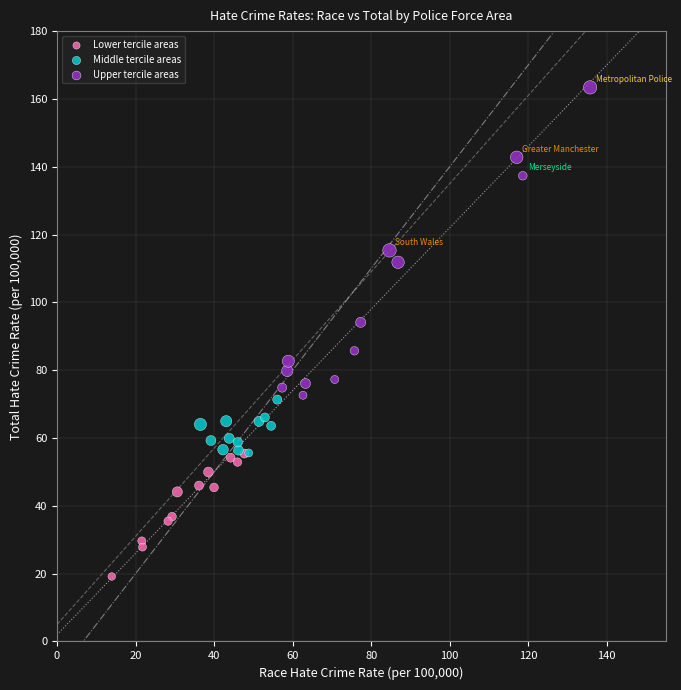

Which series has the largest Y range (max minus min)?

Upper tercile areas